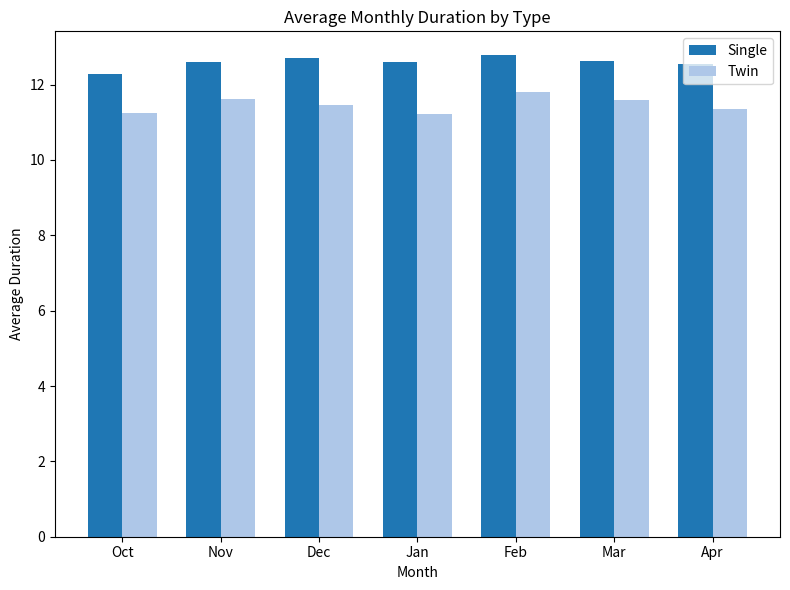

What position from the right is Jan?

4